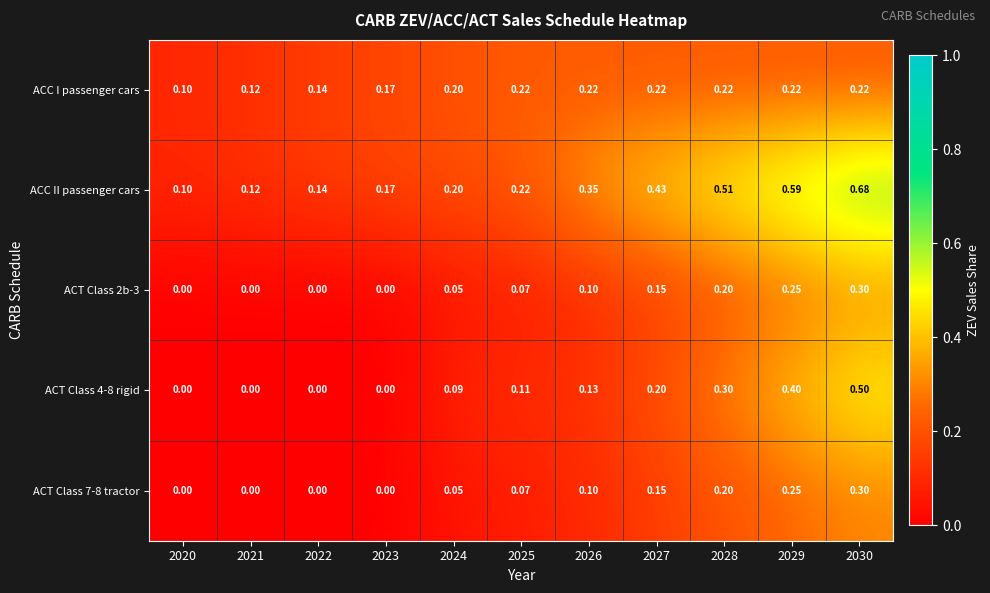

Is the value of ACT Class 7-8 tractor at 2027 greater than the value of ACC I passenger cars at 2030?

No